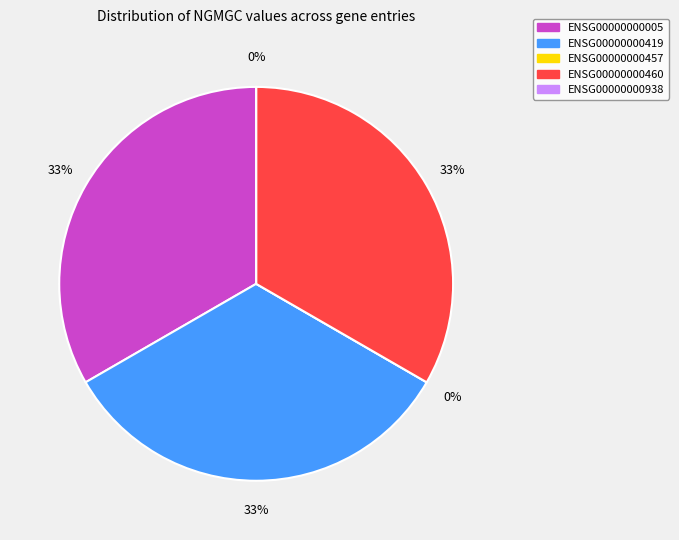

Which category has the biggest portion of the pie?

ENSG00000000005